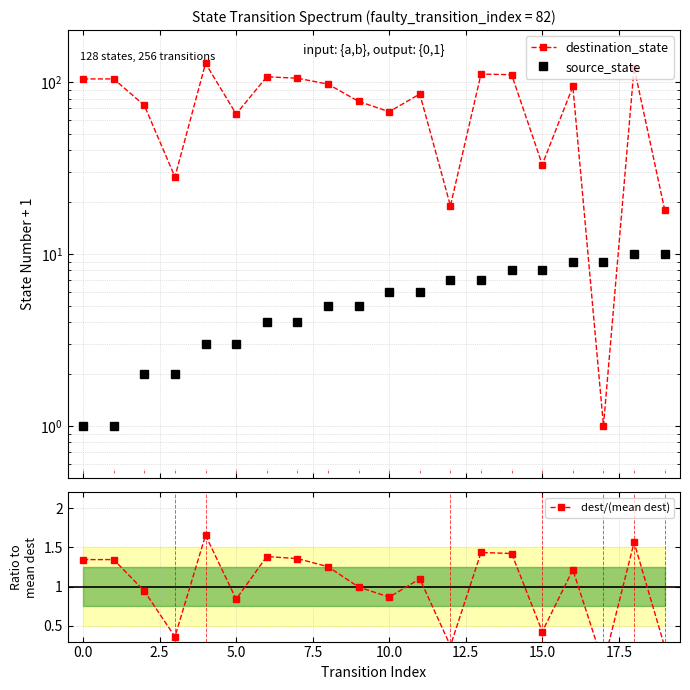

Read the destination_state value at 10.

67.0